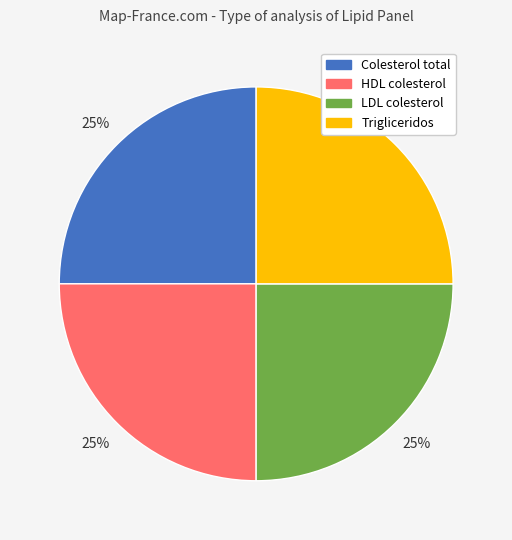

Is there any slice that represents more than half of the pie?

No